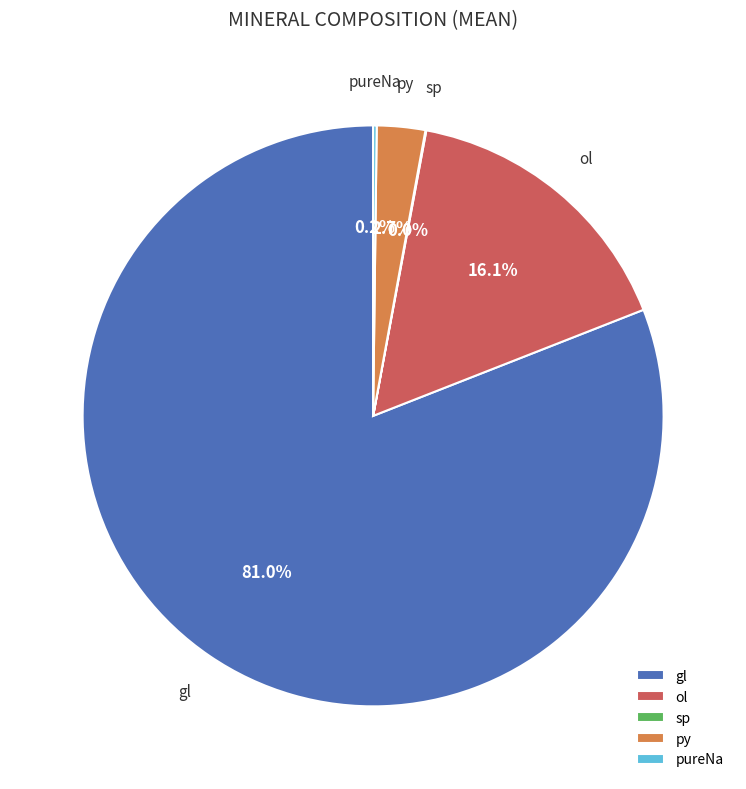

Does ol represent more than half of the total?

No